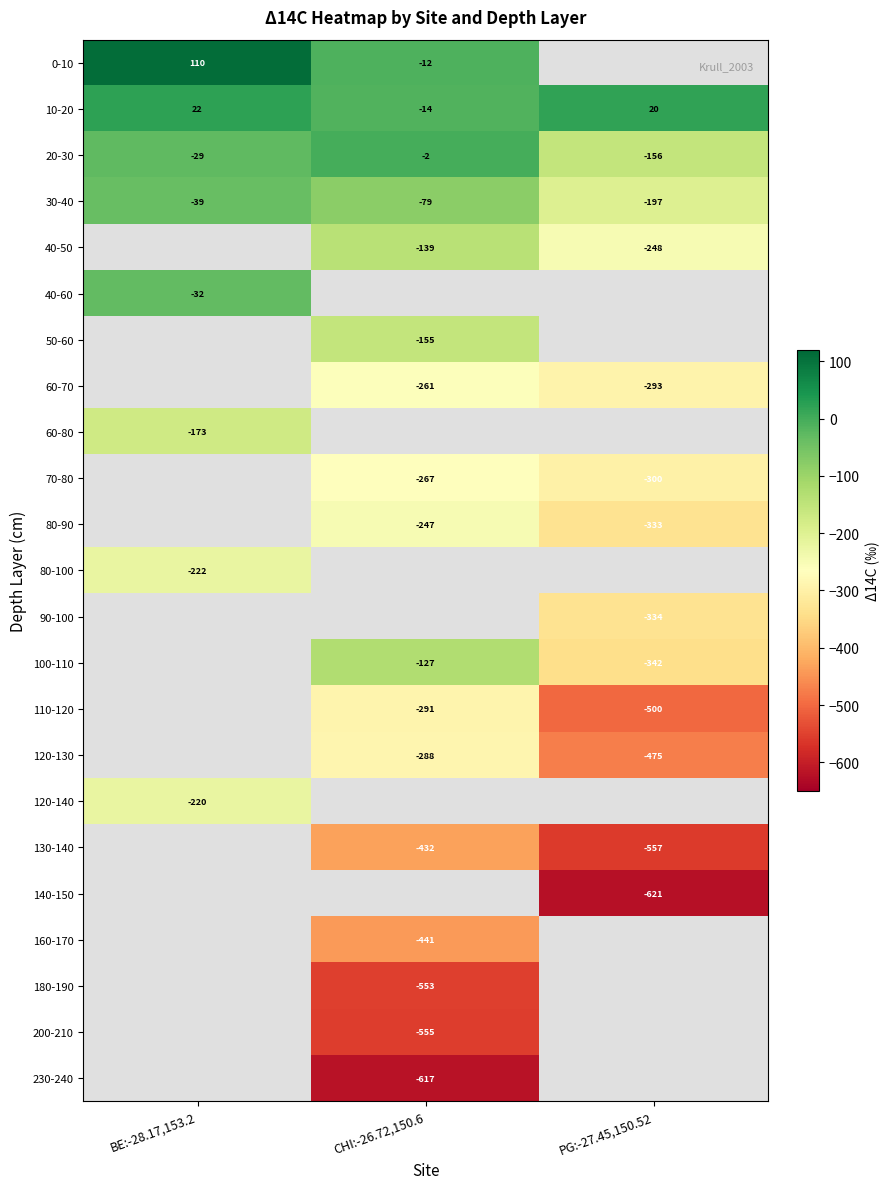

At which category does the chart reach its peak across all series?

BE:-28.17,153.2